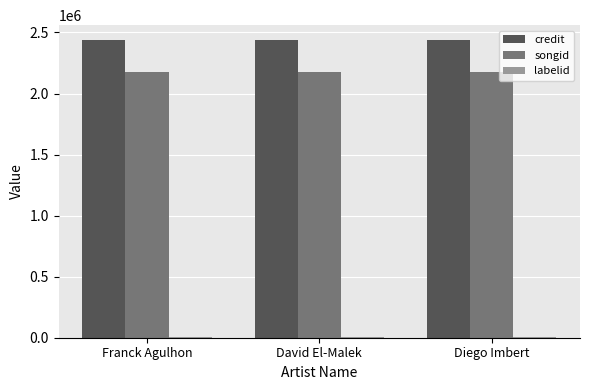

True or false: credit has a value of 2437895 at Diego Imbert.

True